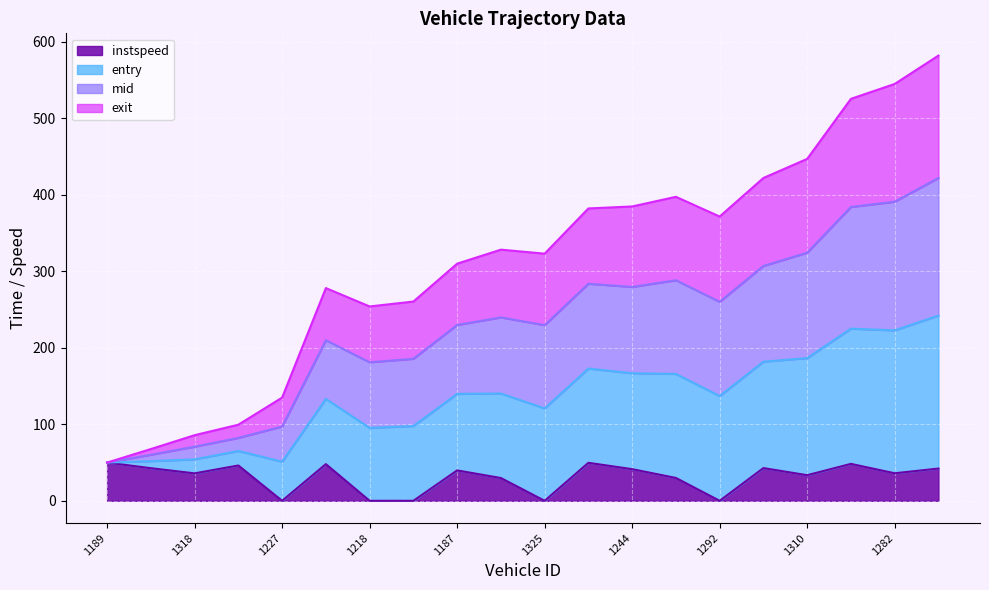

What is the minimum value for mid?

50.0